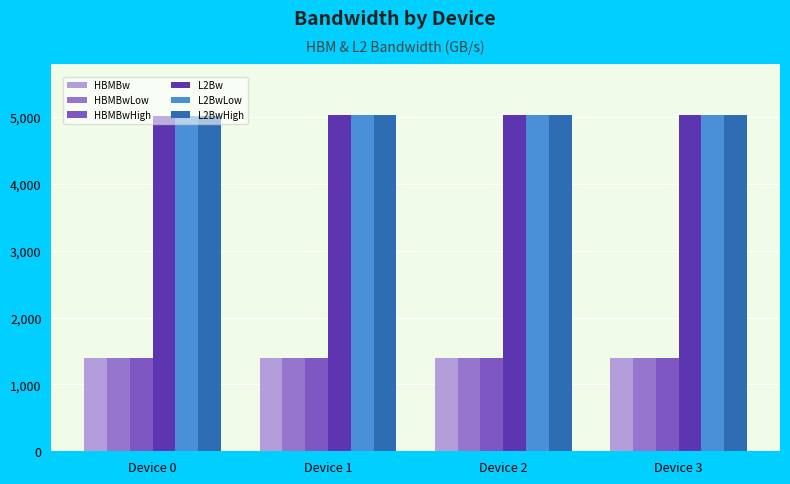

What are all the series names shown in the legend?

HBMBw, HBMBwLow, HBMBwHigh, L2Bw, L2BwLow, L2BwHigh